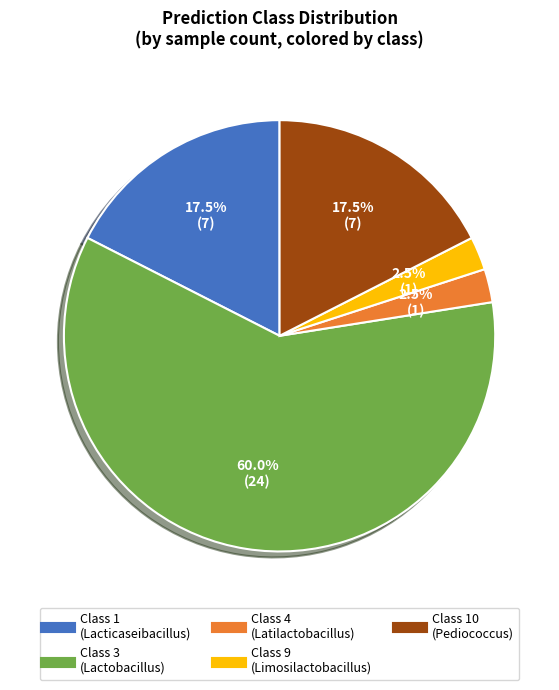

Does any single category account for the majority?

Yes